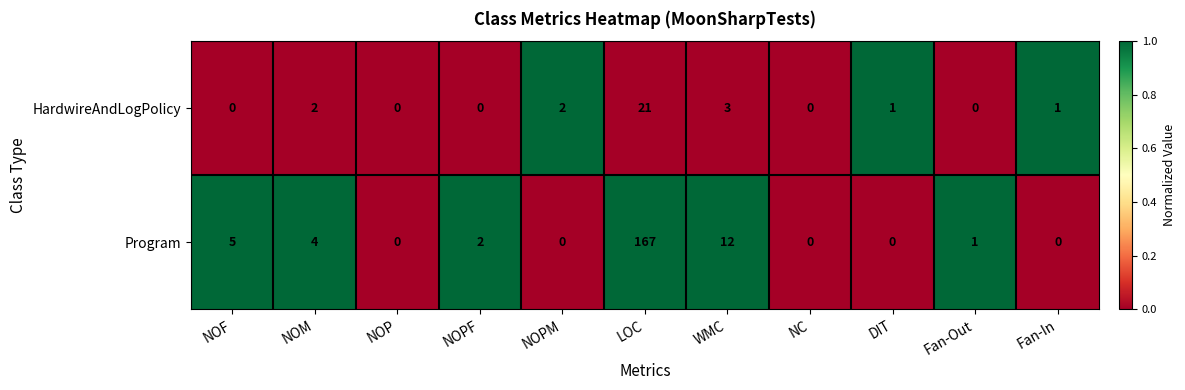

List the series in order of their peak value, lowest first.

HardwireAndLogPolicy, Program